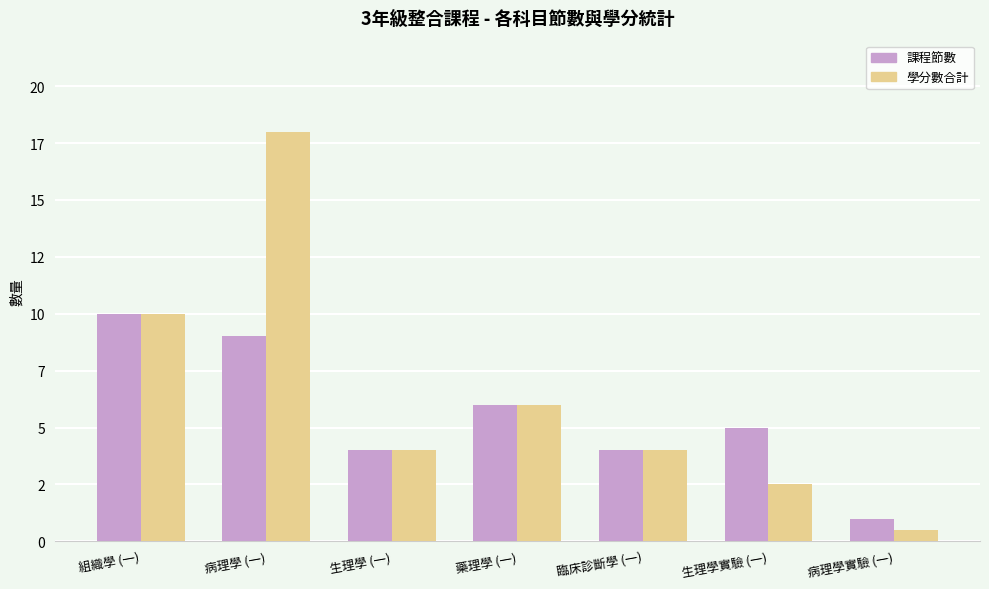

List the series in order of their peak value, lowest first.

課程節數, 學分數合計